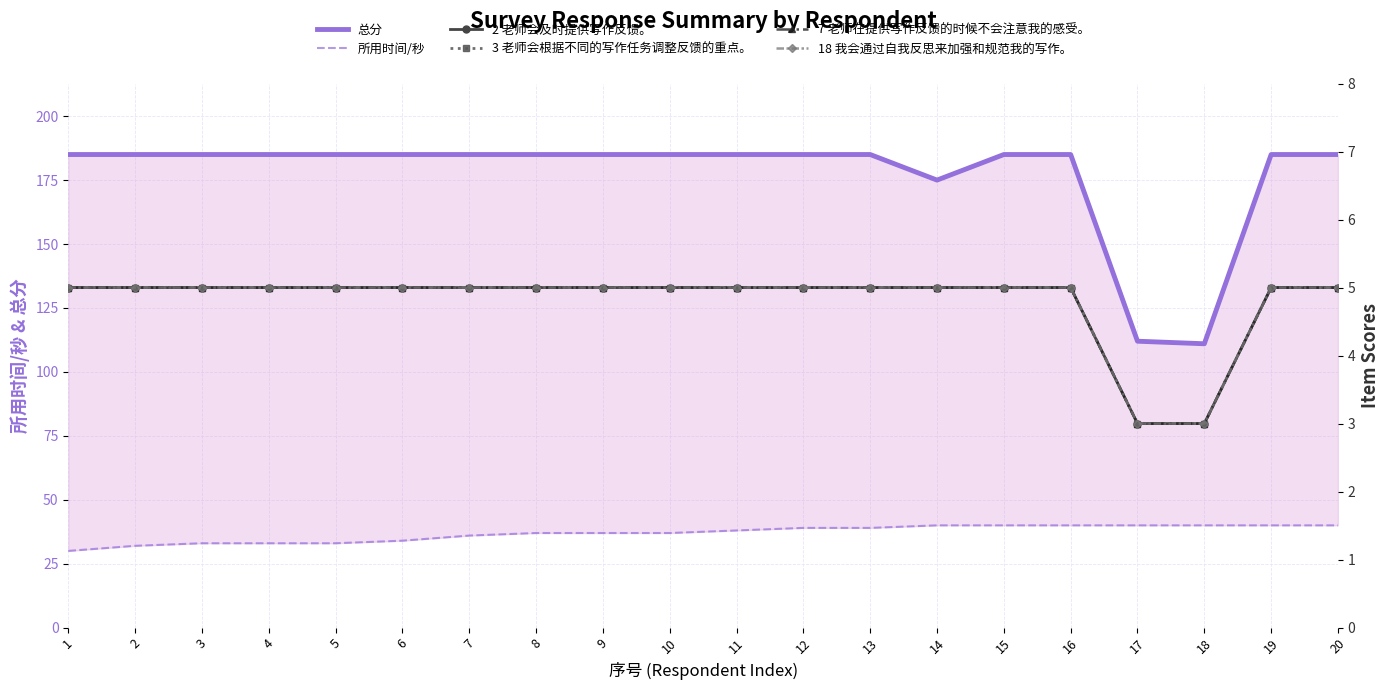

What is the value of the 3 老师会根据不同的写作任务调整反馈的重点。 point at the 10th from the left?

5